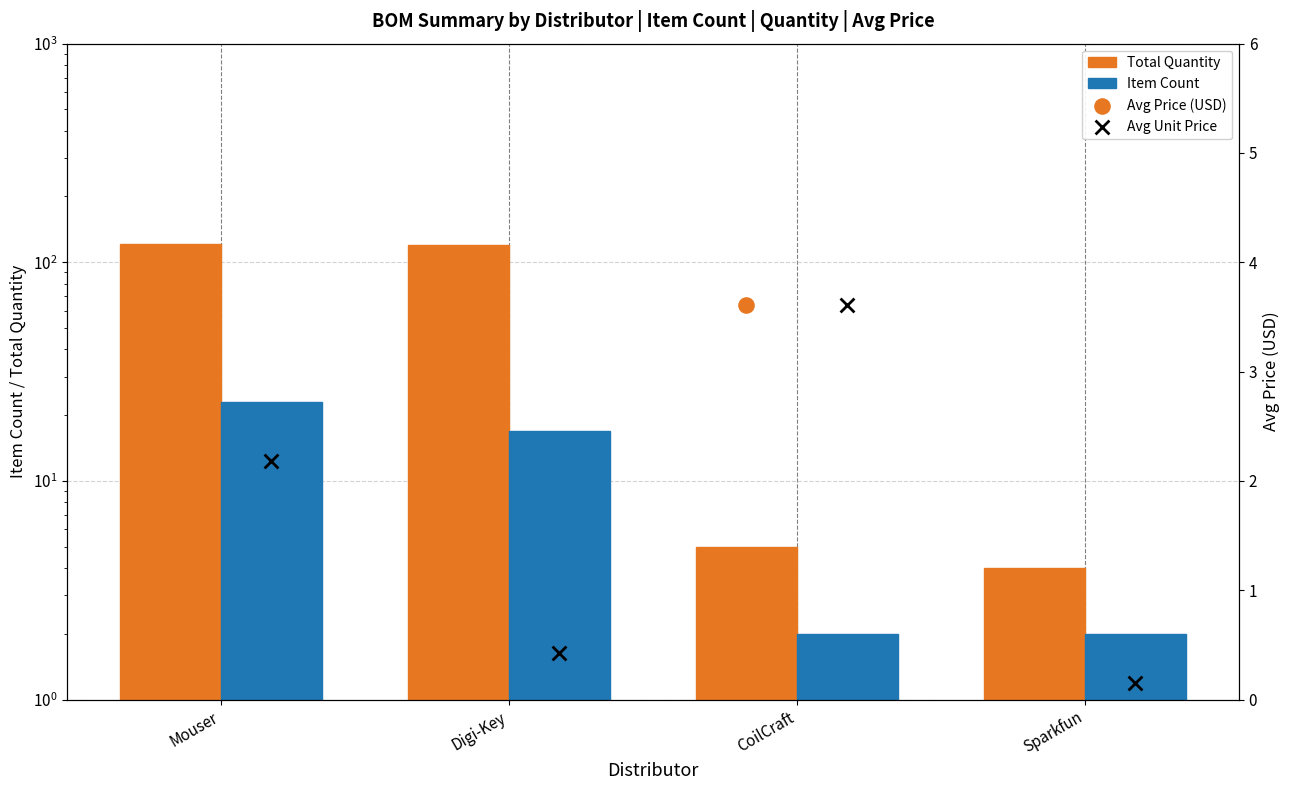

Which series has the largest Y range (max minus min)?

Total Quantity